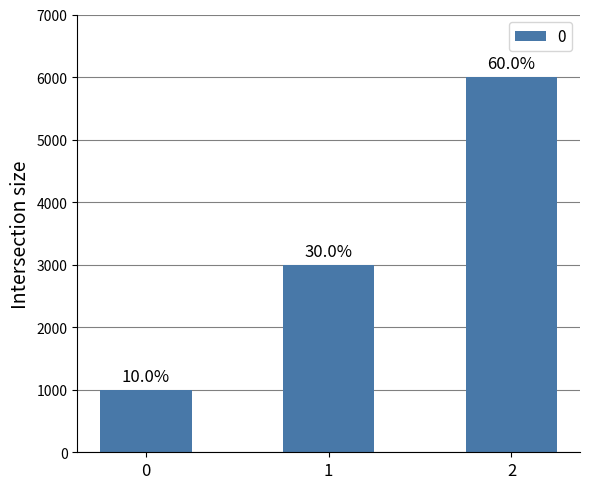

List the labels in order of value, largest first.

2, 1, 0